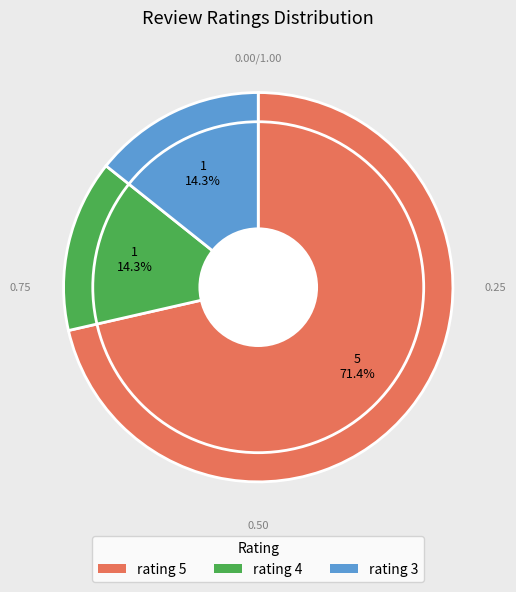

Count the number of slices in the pie.

3